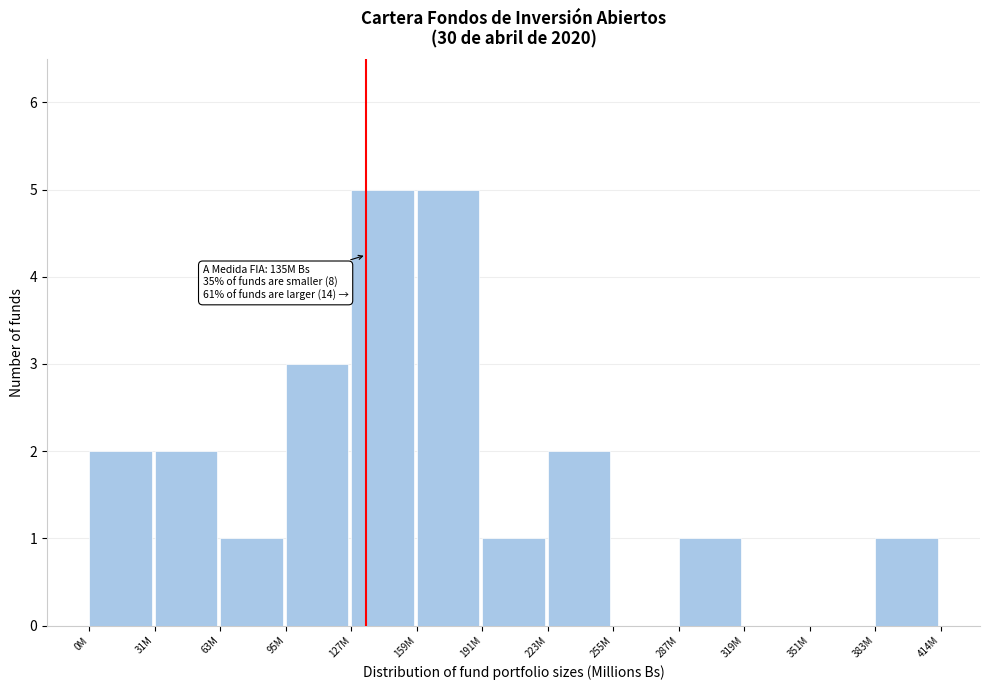

Reading right to left, list all the values displayed in this chart.

383M=1	351M=0	319M=0	287M=1	255M=0	223M=2	191M=1	159M=5	127M=5	95M=3	63M=1	31M=2	0M=2